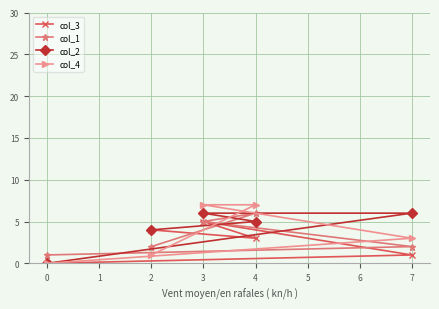

How many lines are shown in the chart?

4